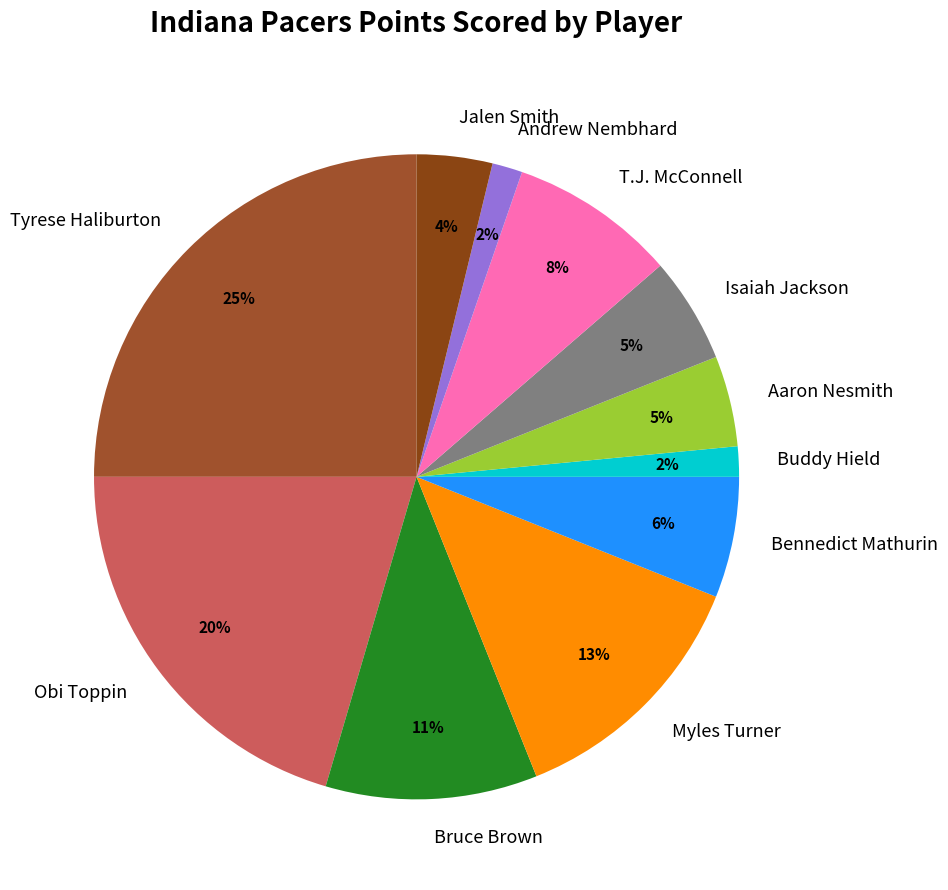

How many slices are in this pie chart?

11